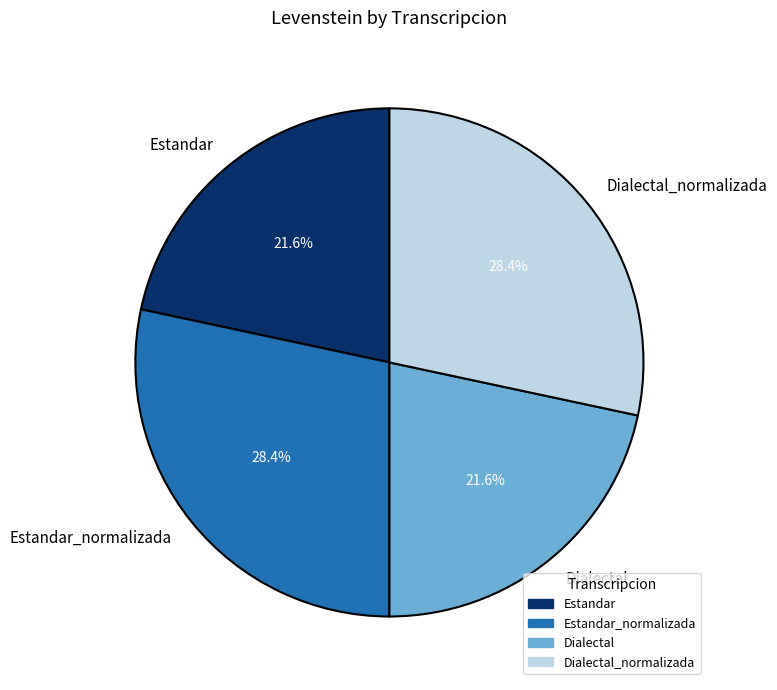

How much of the chart is everything except Dialectal_normalizada?

71.6%